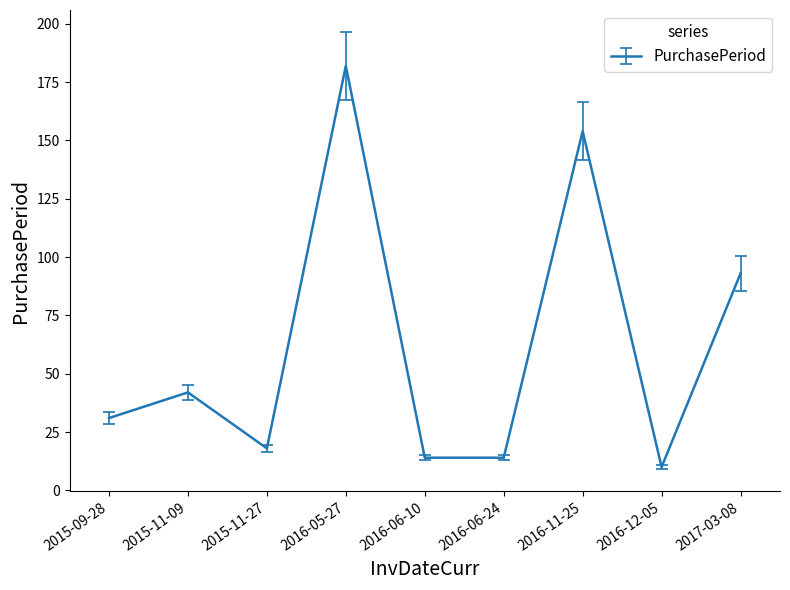

What is the approximate value at 2016-05-27, to the nearest 5?

180